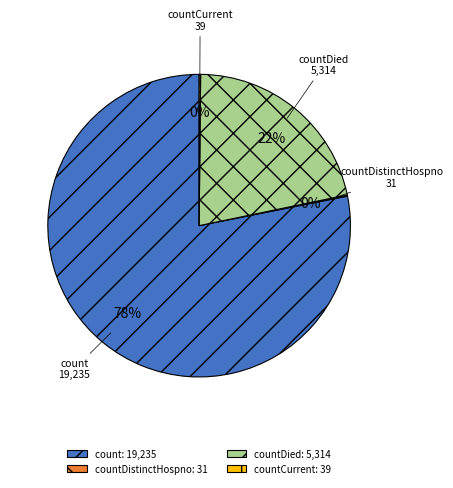

Is the sum of countDied and count greater than half?

Yes